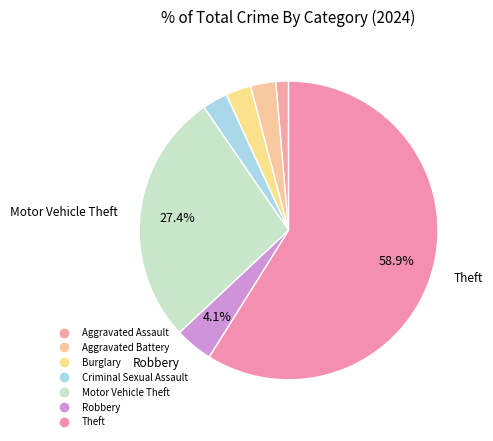

How many segments does this pie chart have?

7